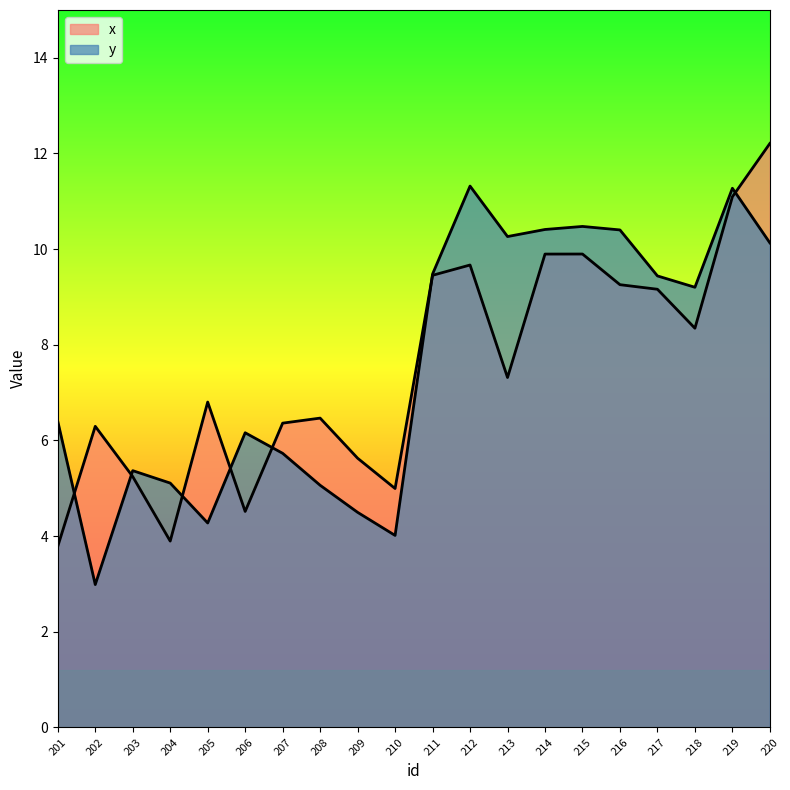

At which label does x reach its minimum?

201